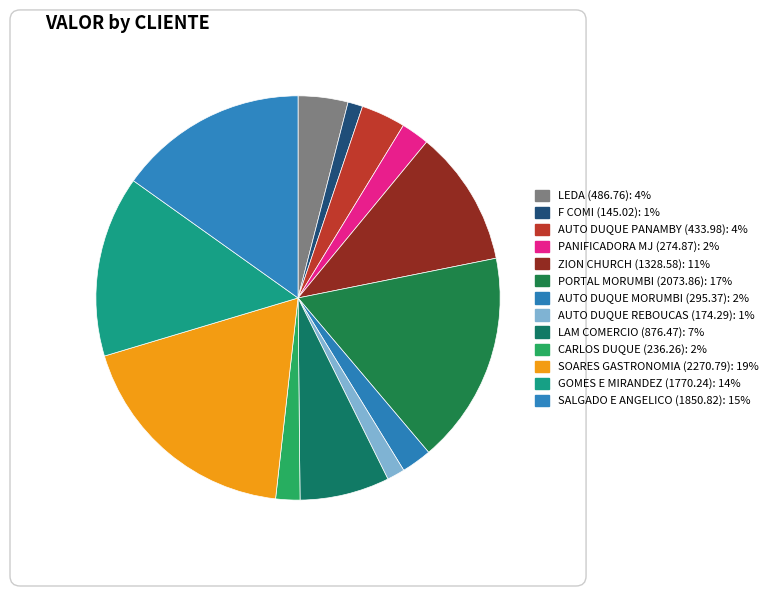

How many segments does this pie chart have?

13